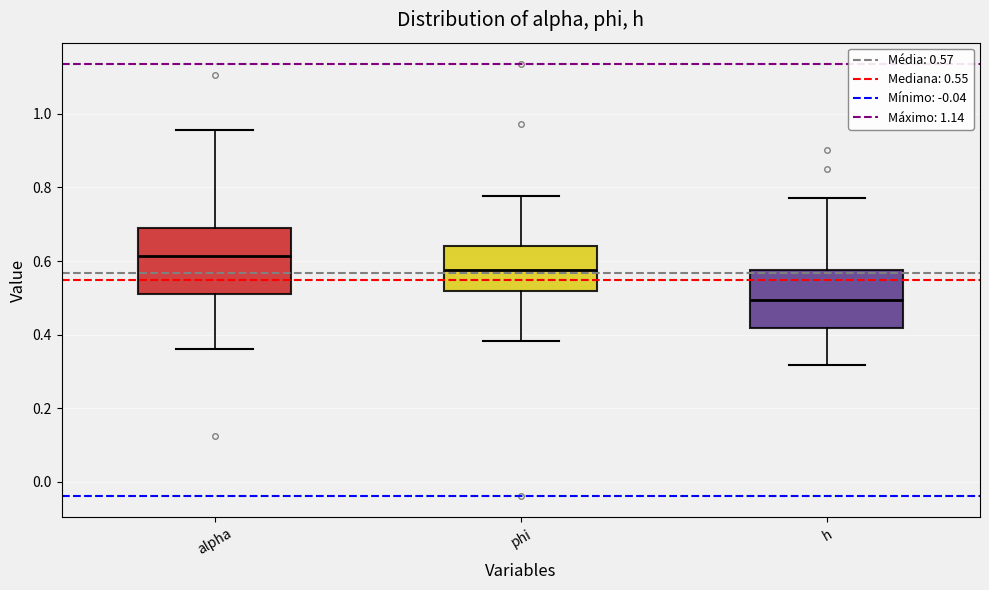

Reading left to right, transcribe this box plot: for each box, give where its median line is, the range the box spans, and where its two whiskers end, as read against the y-axis. The values are not printed on the chart, so give them approximately, as read against the axis.

alpha: median 0.62, box 0.52 to 0.70, whiskers 0.36 to 0.96
phi: median 0.58, box 0.52 to 0.64, whiskers 0.38 to 0.78
h: median 0.50, box 0.42 to 0.58, whiskers 0.32 to 0.78